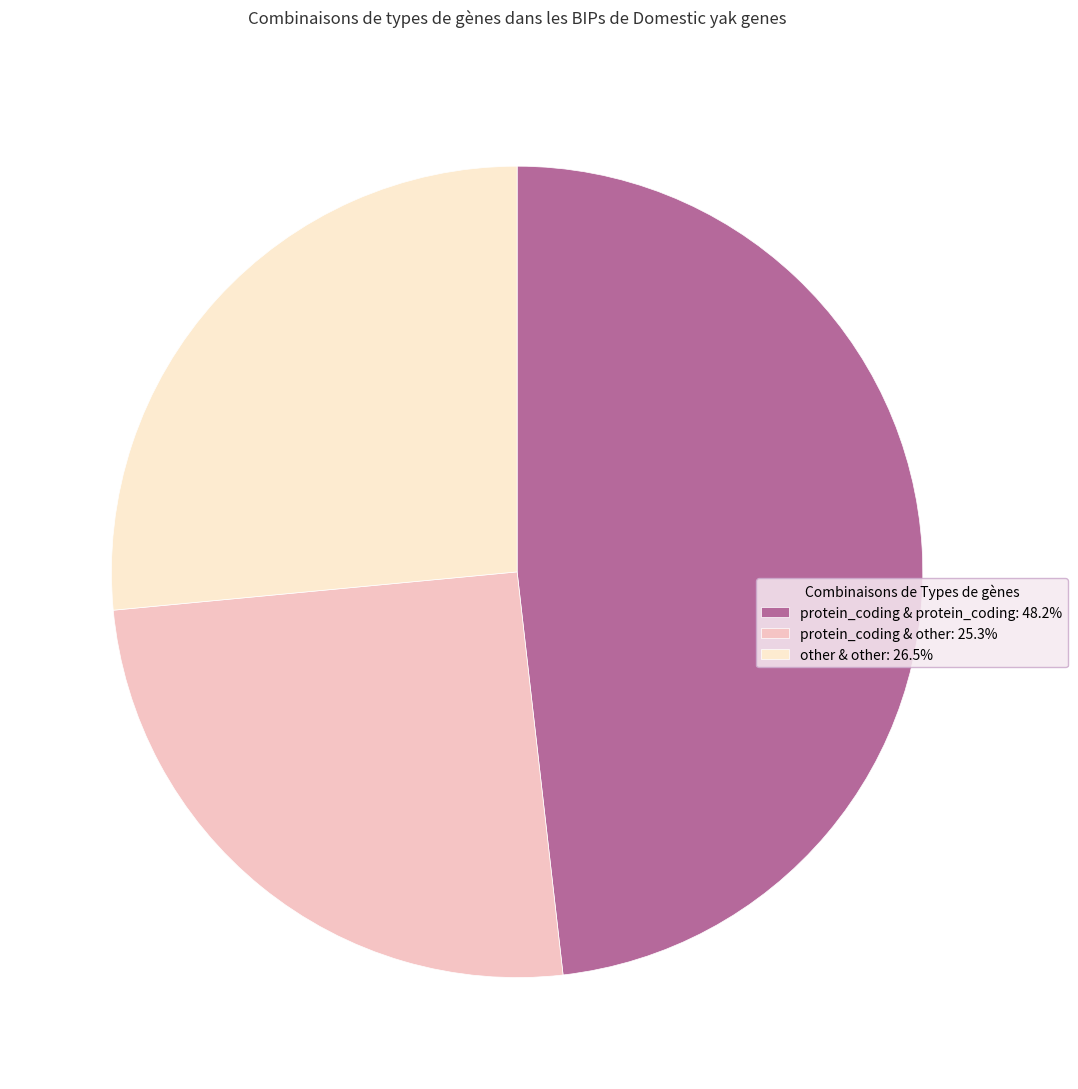

Do protein_coding & other: 25.3% and other & other: 26.5% together represent more than half of the pie?

Yes